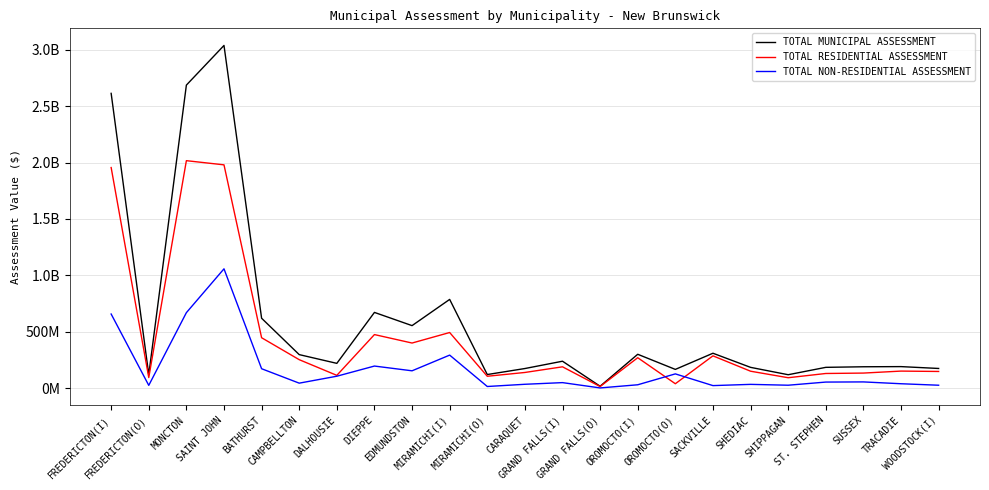

True or false: TOTAL MUNICIPAL ASSESSMENT has a value of 297887900 at CAMPBELLTON.

True